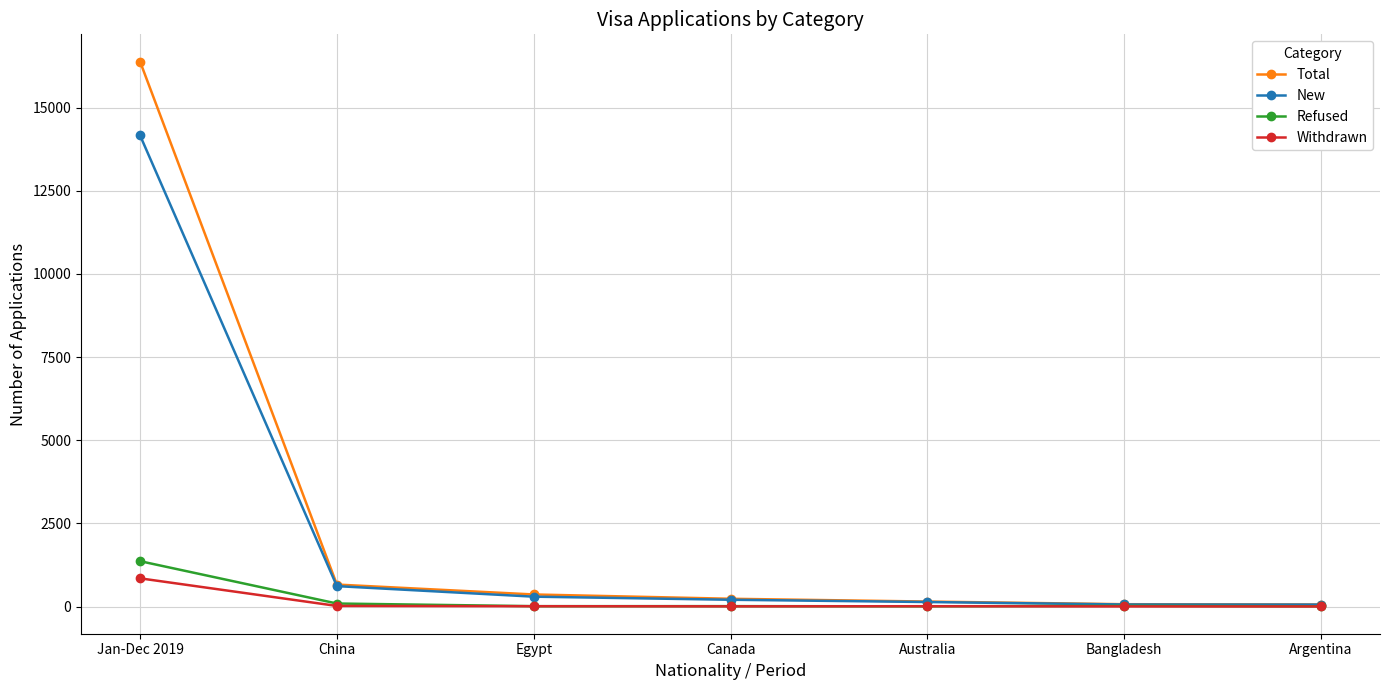

At which category is the sum across all series the highest?

Jan-Dec 2019